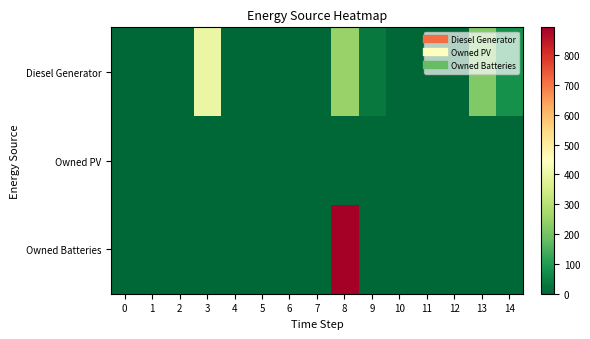

Reading left to right, what are all the values shown in this chart?

Diesel Generator: 0=0.0	1=0.0	2=0.0	3=400.0	4=0.0	5=0.0	6=0.0	7=0.0	8=250.0	9=33.0	10=0.0	11=0.0	12=0.0	13=217.0	14=79.0
Owned PV: 0=0.0	1=0.0	2=0.0	3=0.0	4=0.0	5=0.0	6=0.0	7=0.0	8=0.0	9=0.0	10=0.0	11=0.0	12=0.0	13=0.0	14=0.0
Owned Batteries: 0=0.0	1=0.0	2=0.0	3=0.0	4=0.0	5=0.0	6=0.0	7=0.0	8=893.0	9=0.0	10=0.0	11=0.0	12=0.0	13=0.0	14=0.0